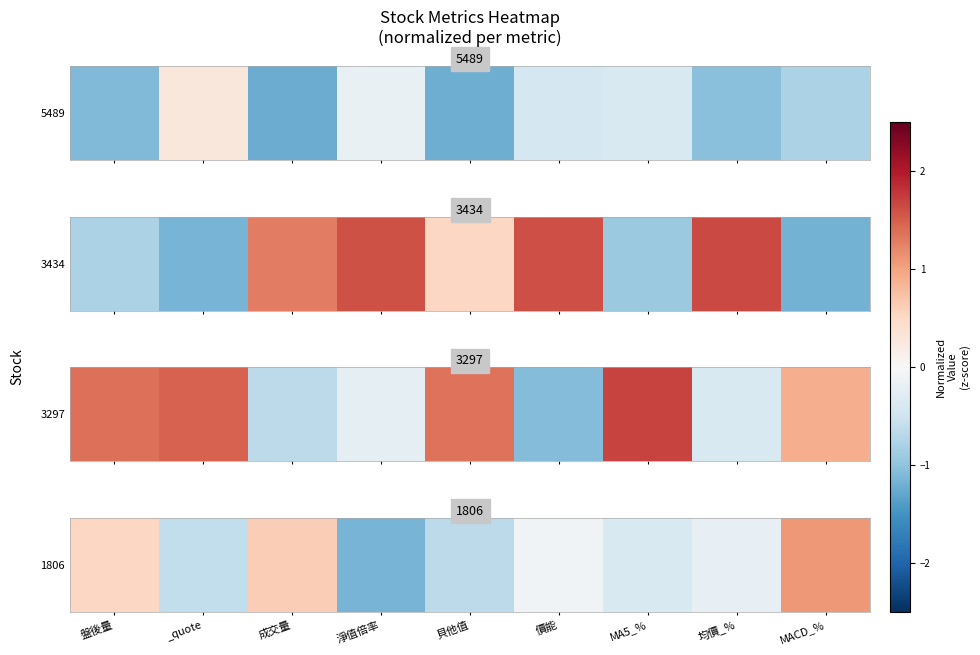

How many values are below 0?

6